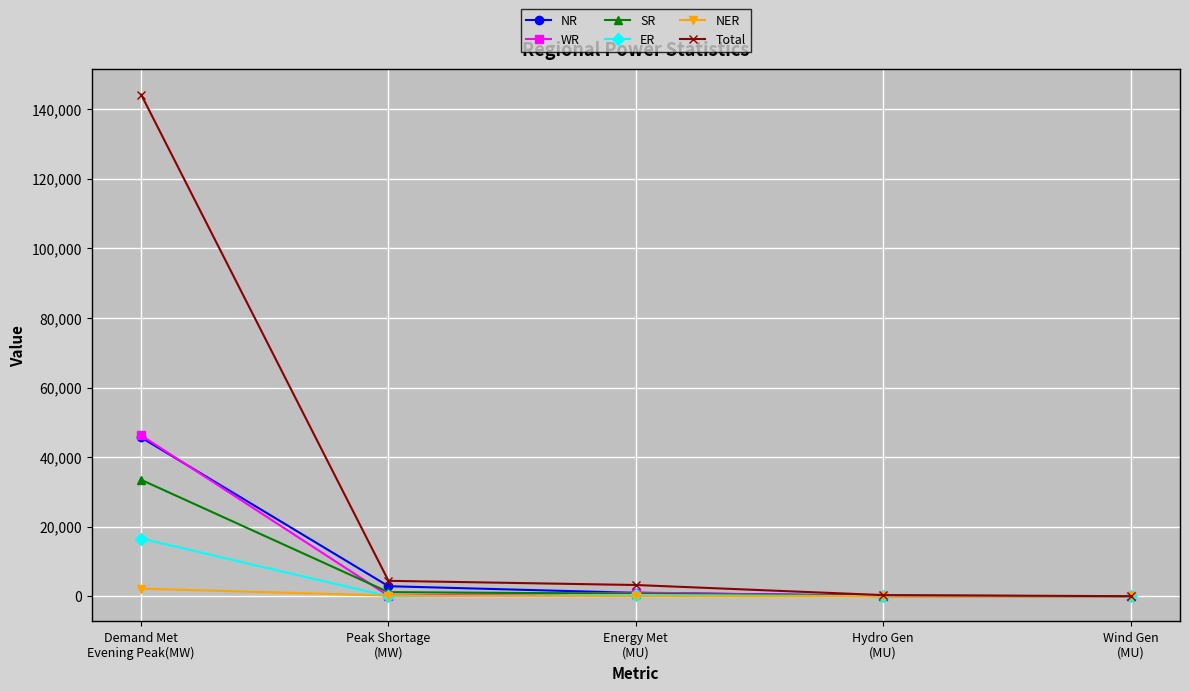

Which series changed the most between Energy Met
(MU) and Wind Gen
(MU)?

Total